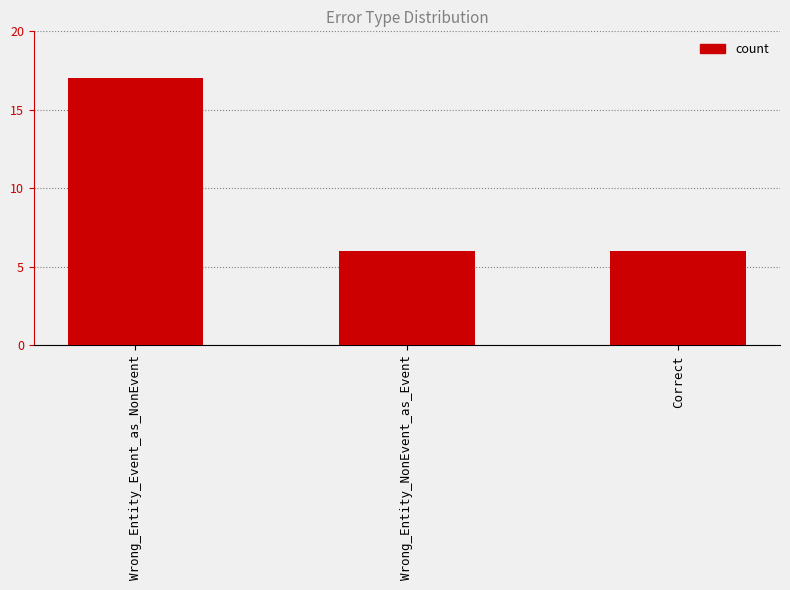

What is the minimum value shown in the chart?

6